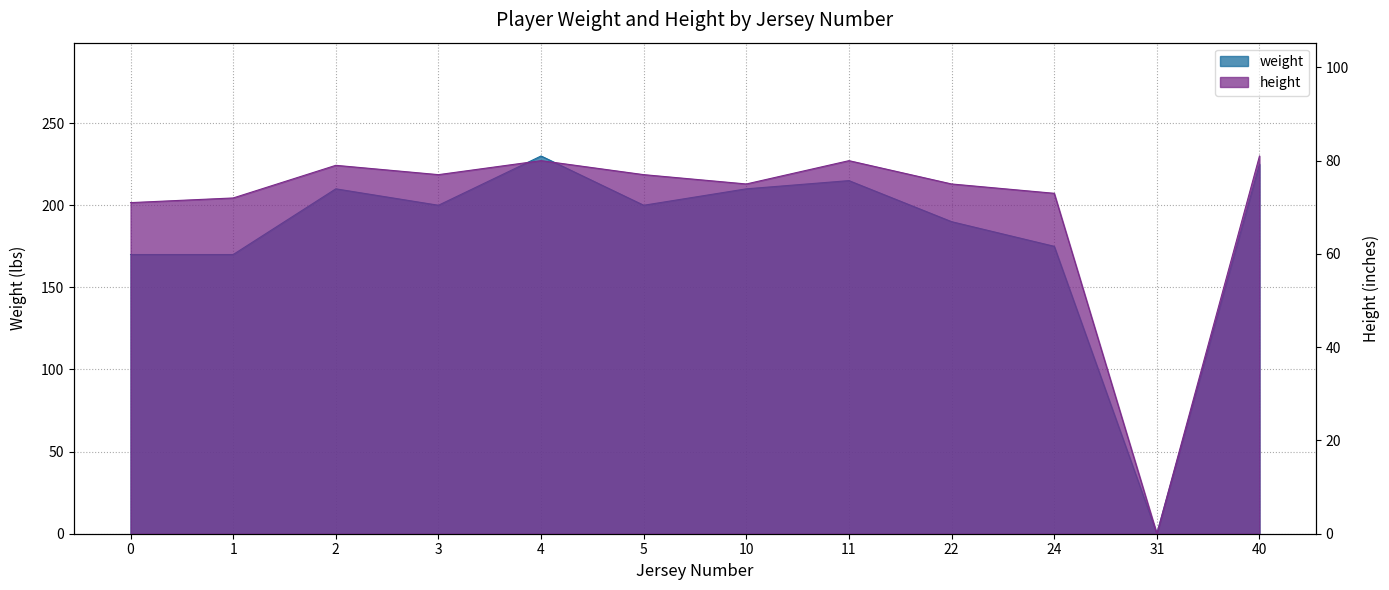

Rank the series by their average value, from highest to lowest.

weight, height